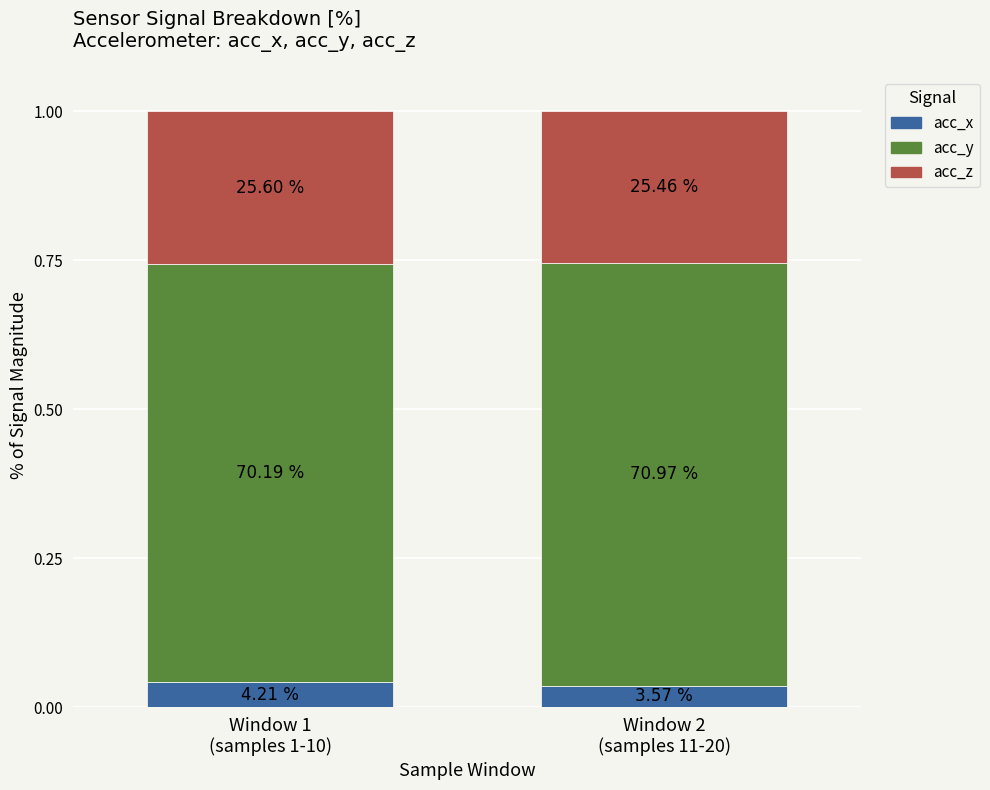

What is the sum of all acc_x values?

0.1